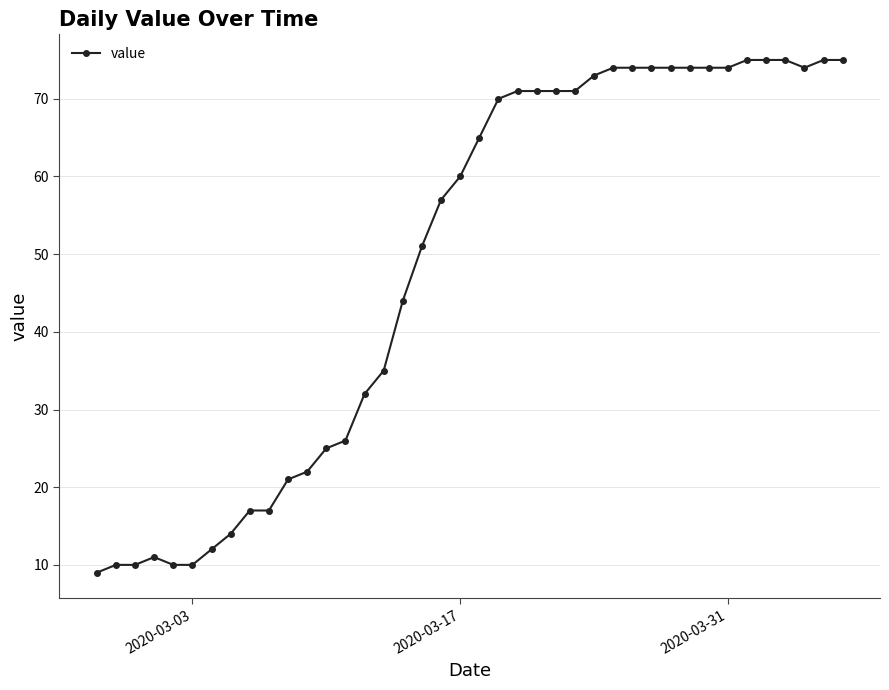

True or false: the data has more than 0 interior local peaks.

True